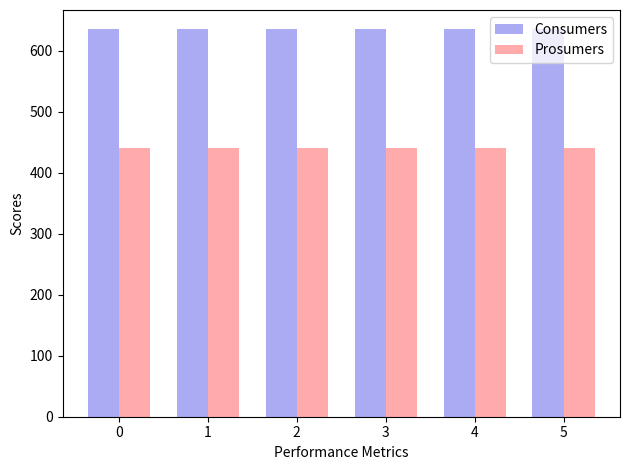

Rank the series at 4 from lowest to highest value.

Prosumers, Consumers